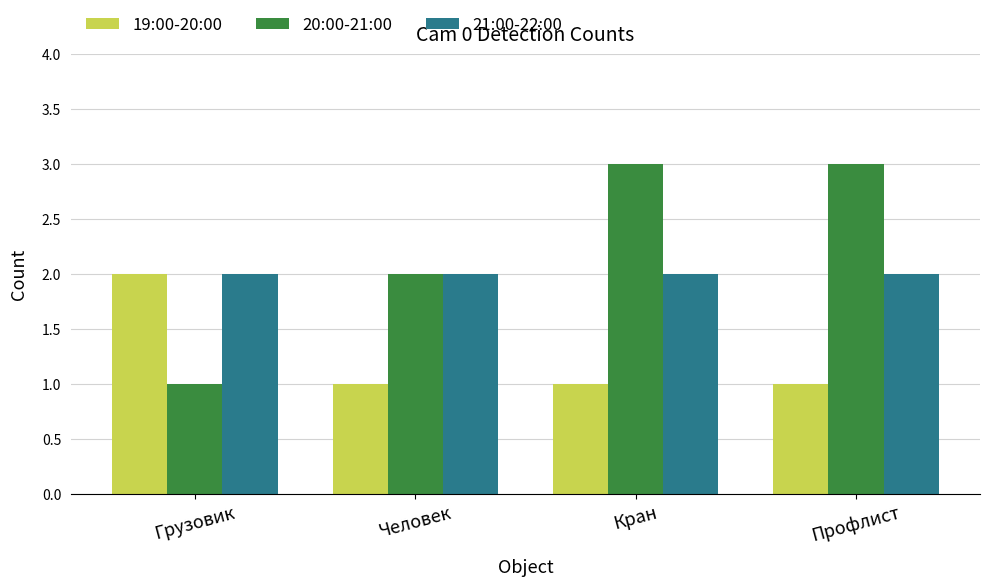

What is the label of the 4th bar from the right?

Грузовик